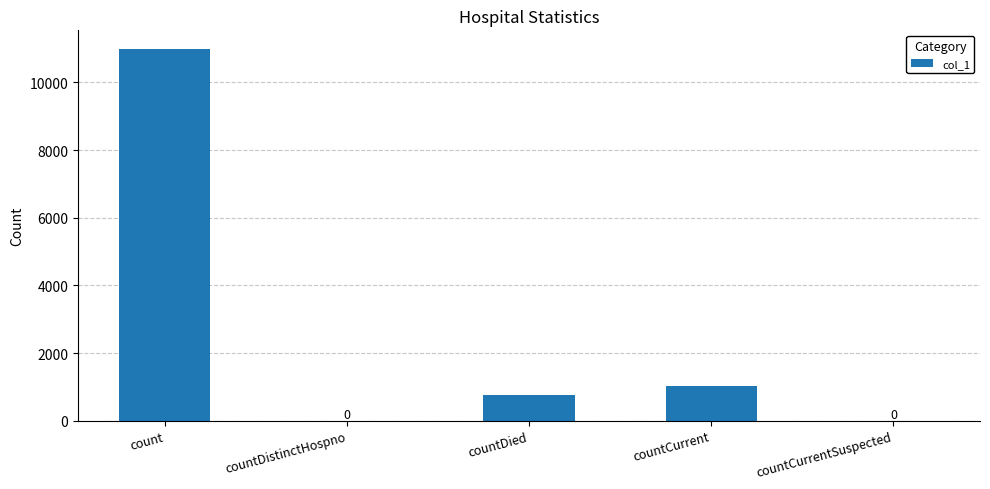

Is it true that the value at countCurrent is 1027?

True